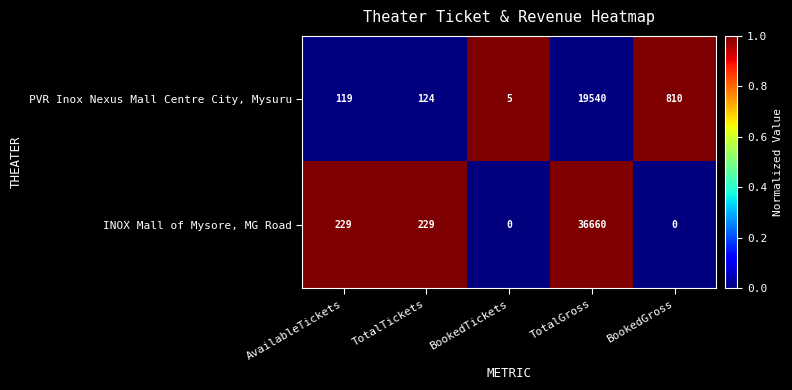

Which series has the largest range (max minus min)?

INOX Mall of Mysore, MG Road